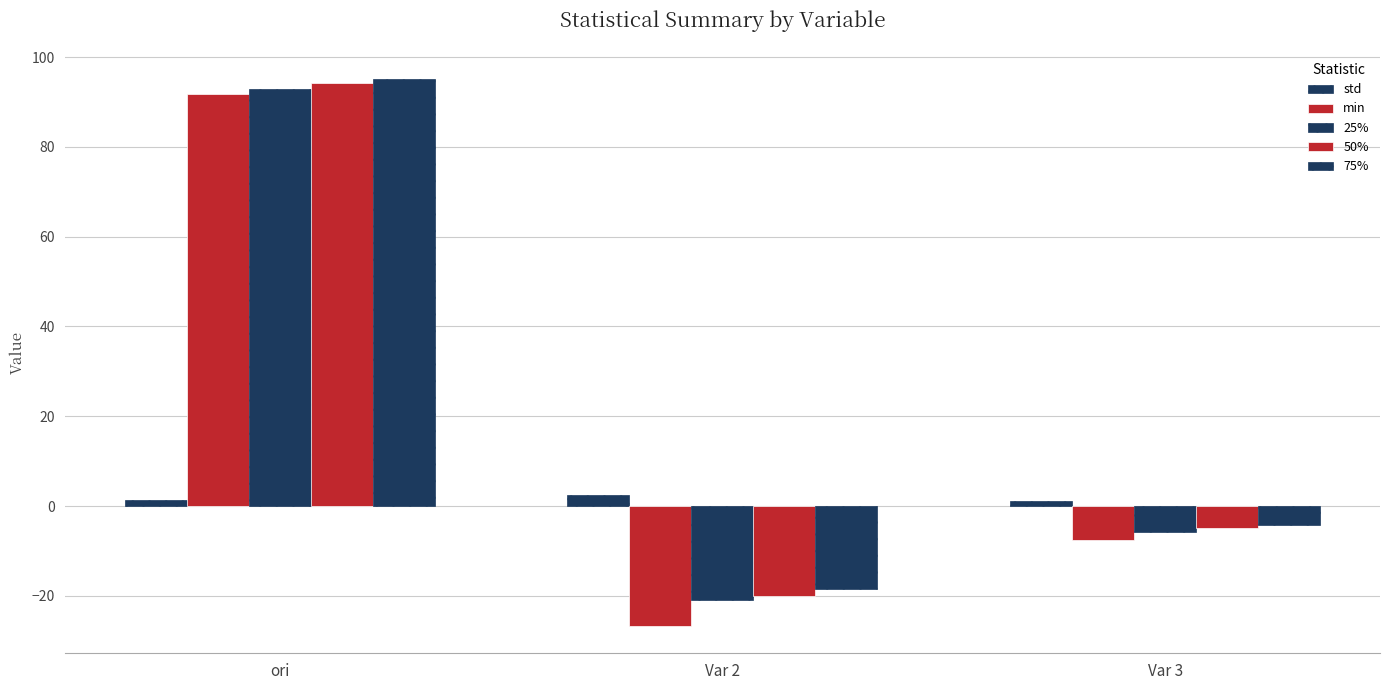

What is the sum of all 50% values?

69.3